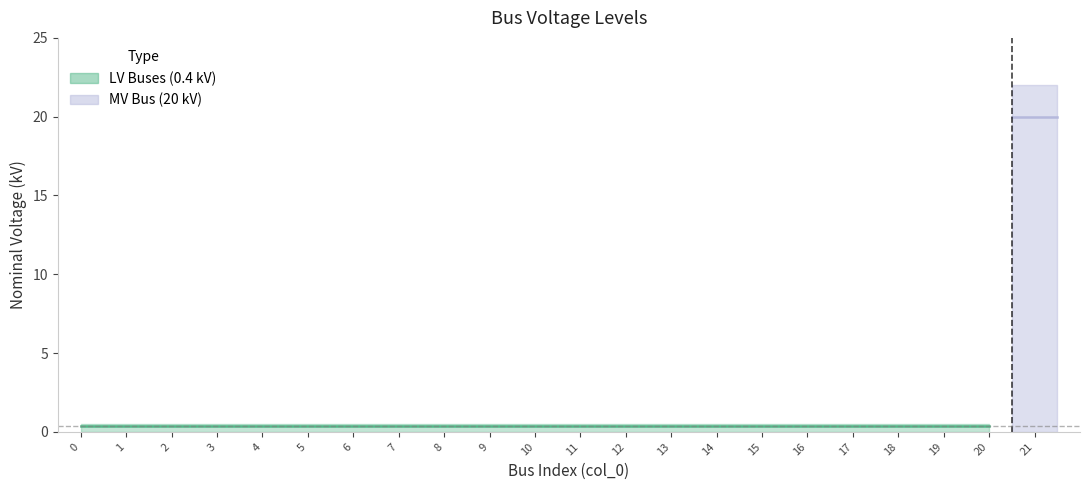

The value at 21 is 27.0. True or false?

False